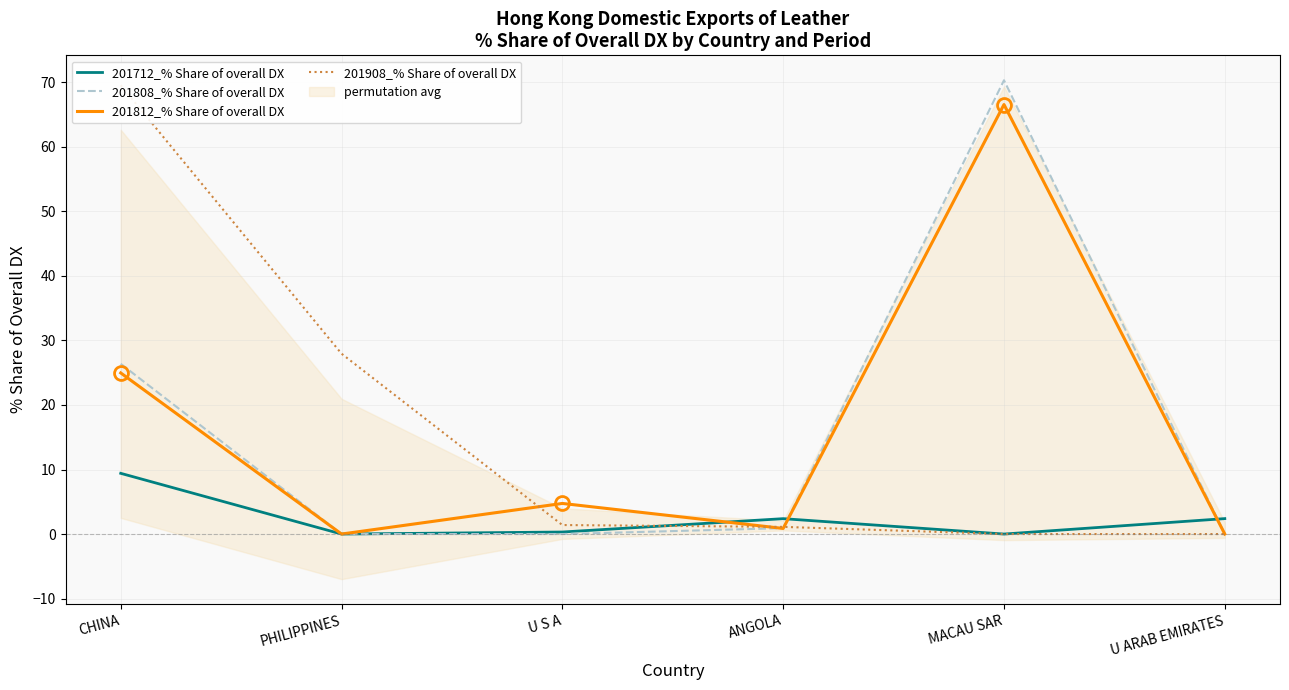

What is the difference between the maximum and minimum values in the 201808_% Share of overall DX series?

70.3